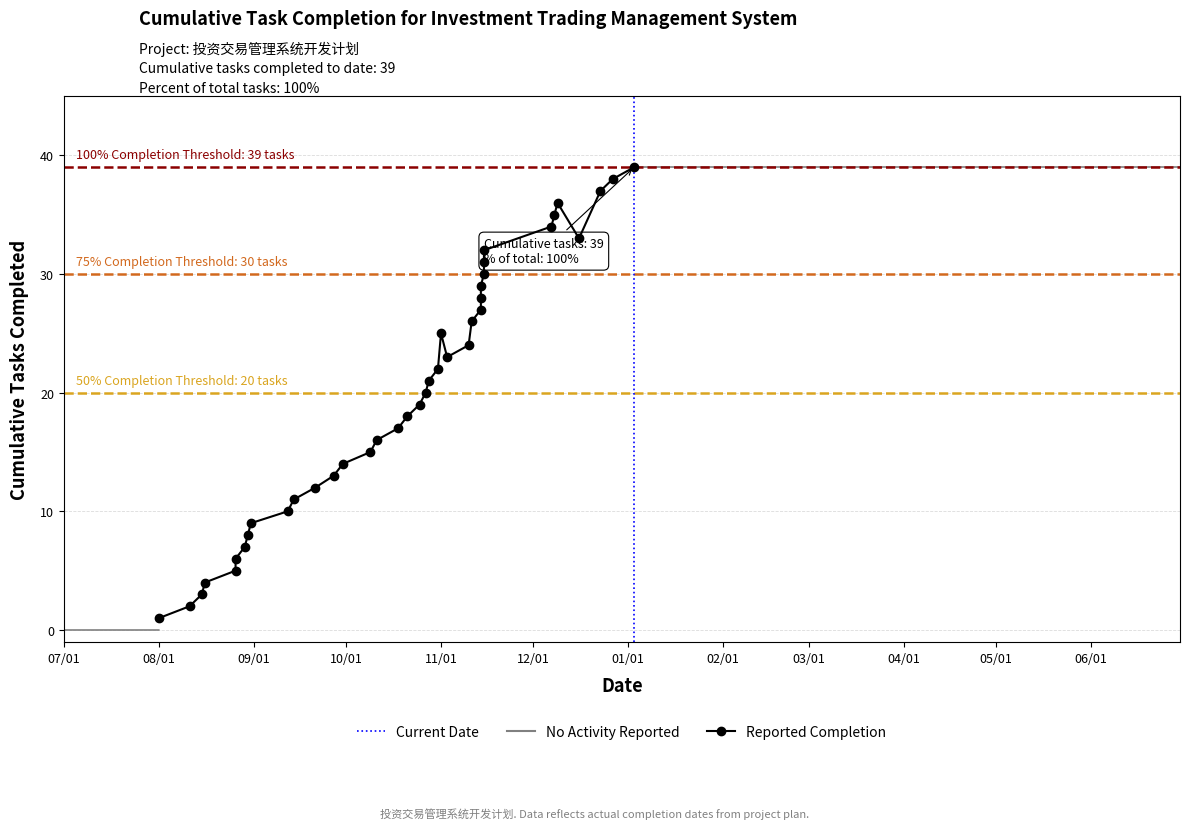

What is the sum of all values?

780